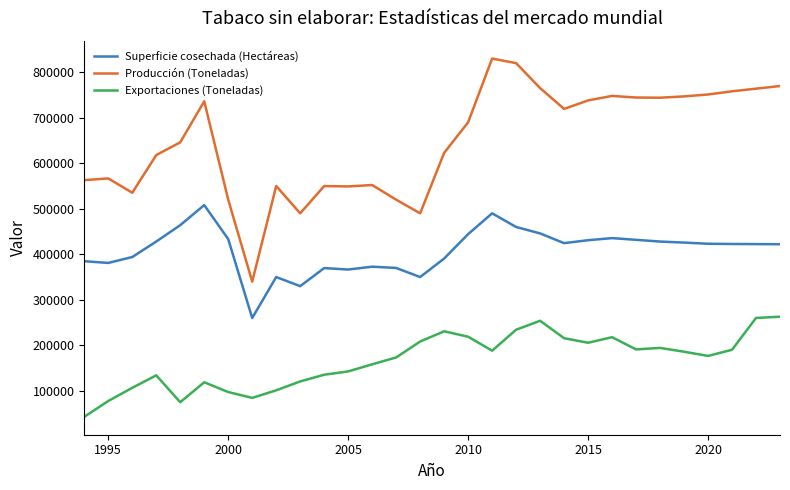

What is the highest value of the Superficie cosechada (Hectáreas) series?

508100.0